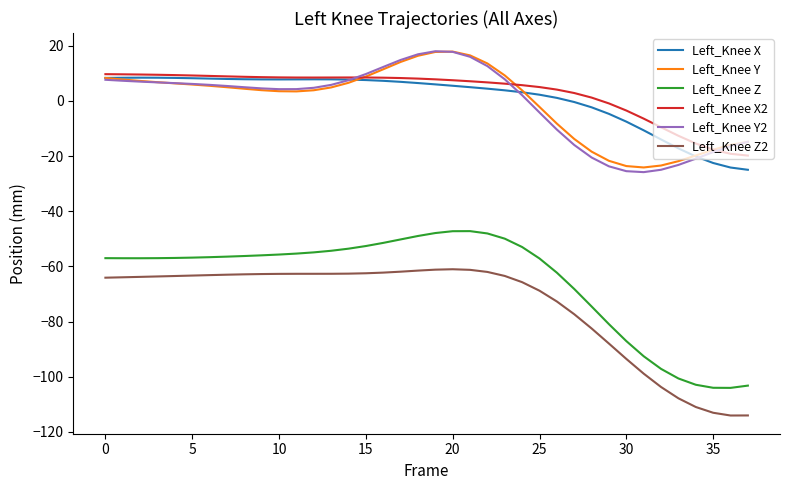

What are all the series names shown in the legend?

Left_Knee X, Left_Knee Y, Left_Knee Z, Left_Knee X2, Left_Knee Y2, Left_Knee Z2